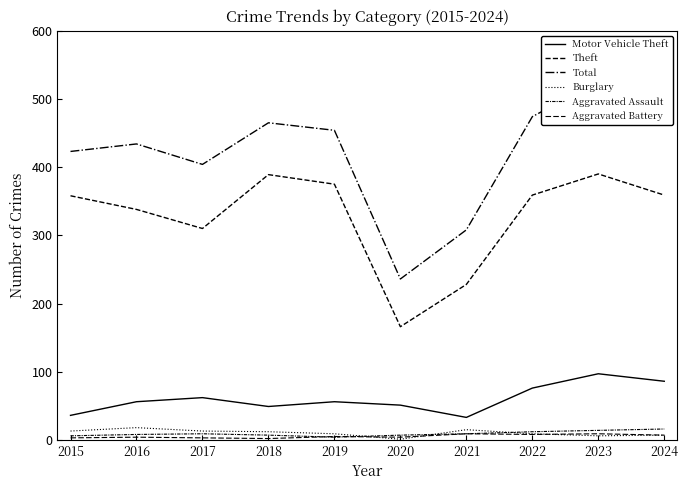

Where is the first local minimum for Total?

2017